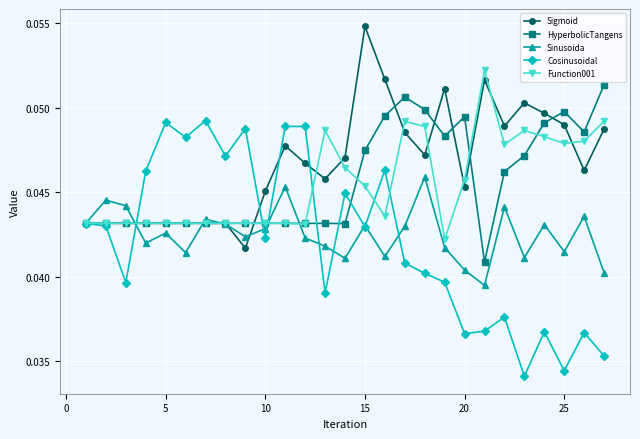

True or false: Function001 has more than 0 interior local peaks.

True